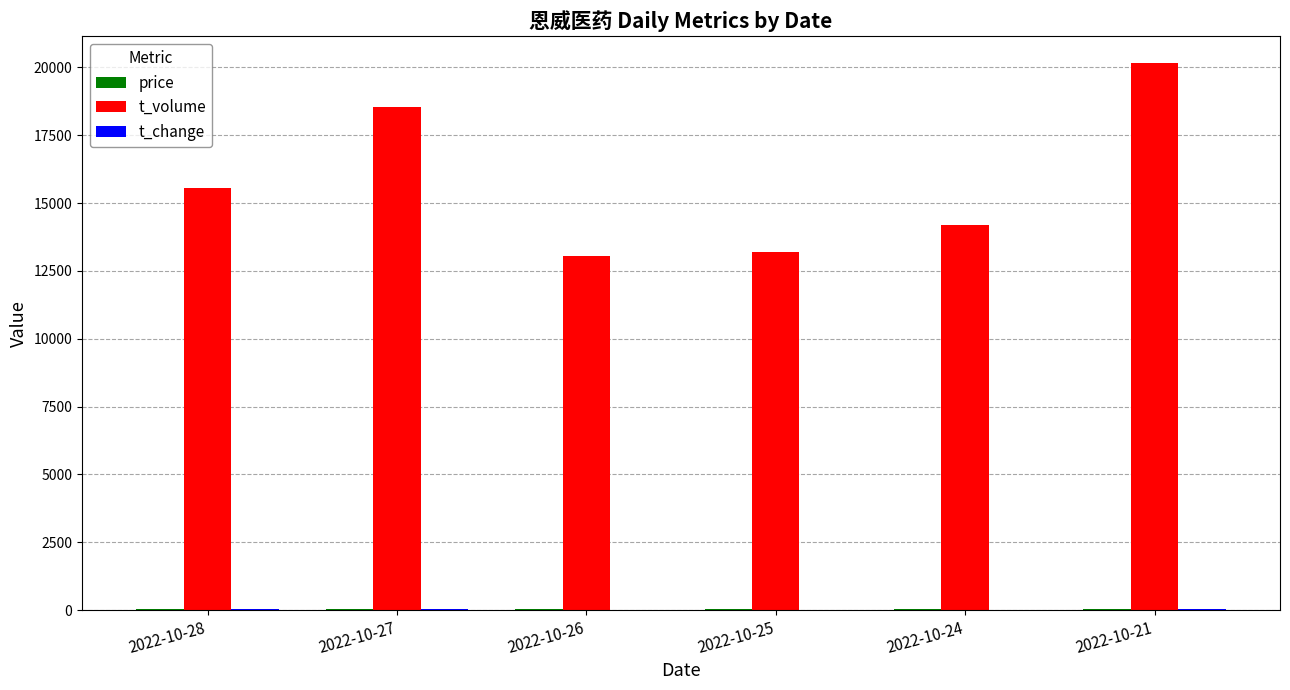

Which series has the largest total across all categories?

t_volume